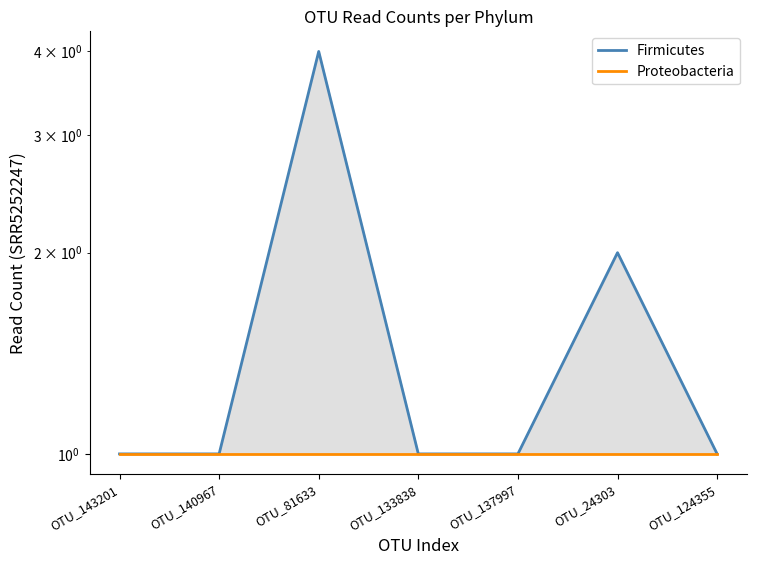

The Proteobacteria series shows 1 at OTU_140967. True or false?

True